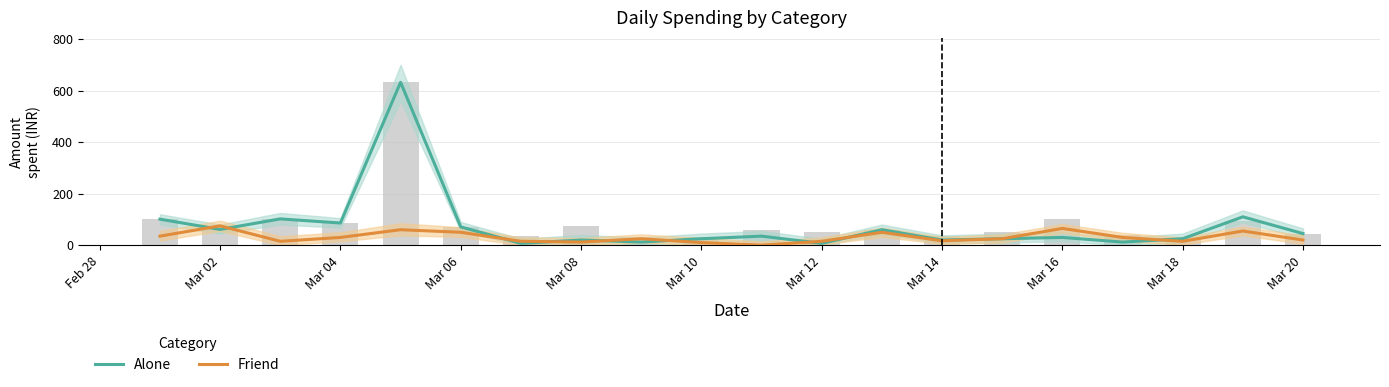

How many values in the Friend series are below 25?

9